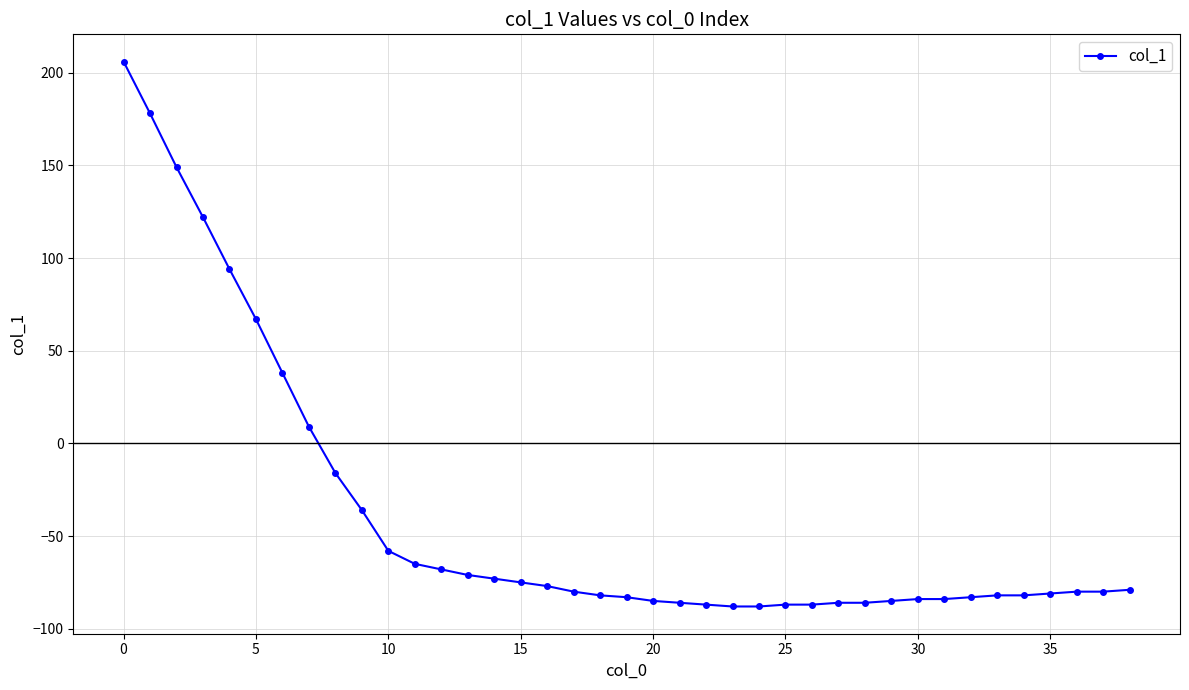

What is the maximum value shown in the chart?

206